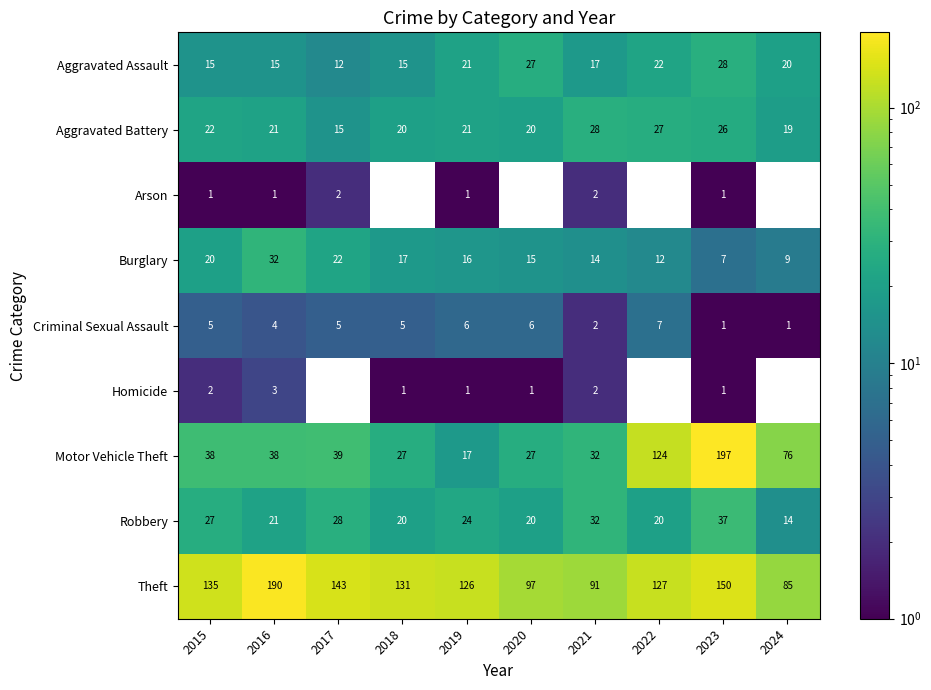

True or false: Motor Vehicle Theft has a value of 56.4 at 2017.

False